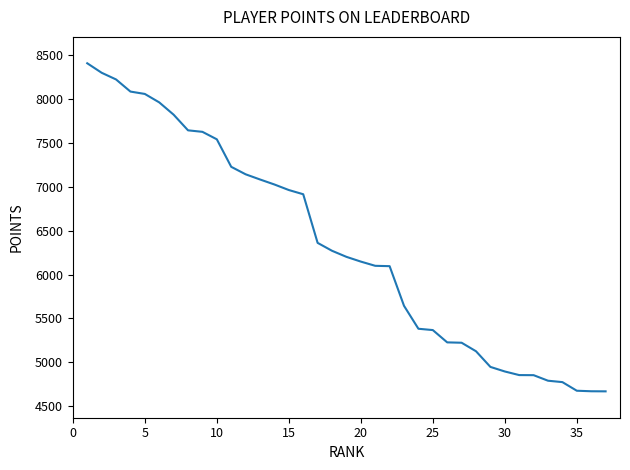

Count the number of data series in this chart.

1